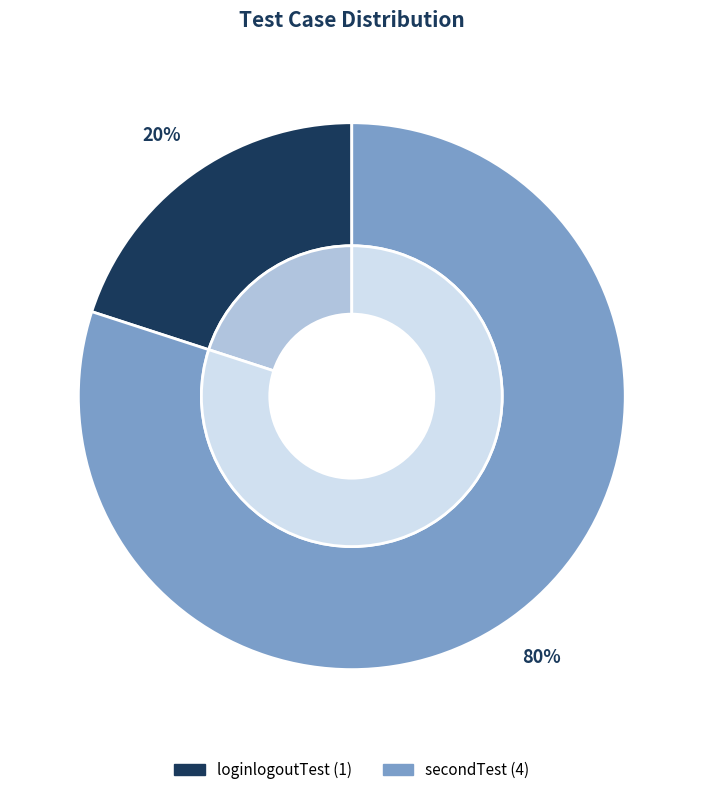

True or false: loginlogoutTest accounts for 32% of the total.

False